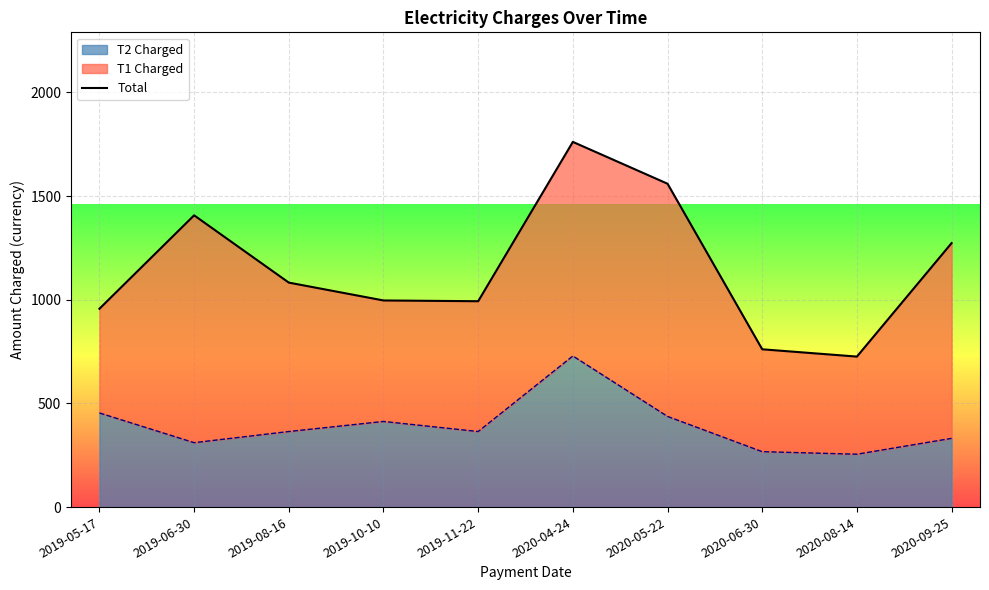

How many lines are shown in the chart?

1